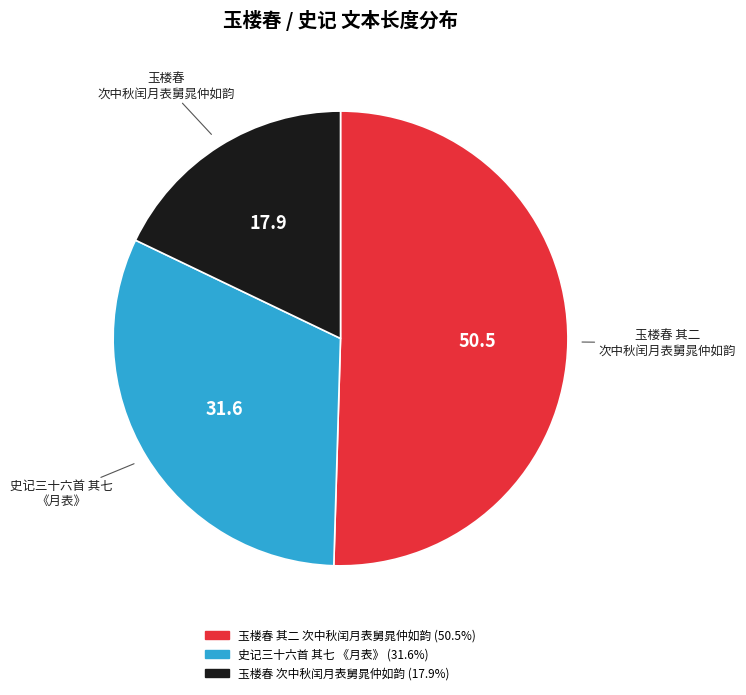

Does any single category account for the majority?

Yes